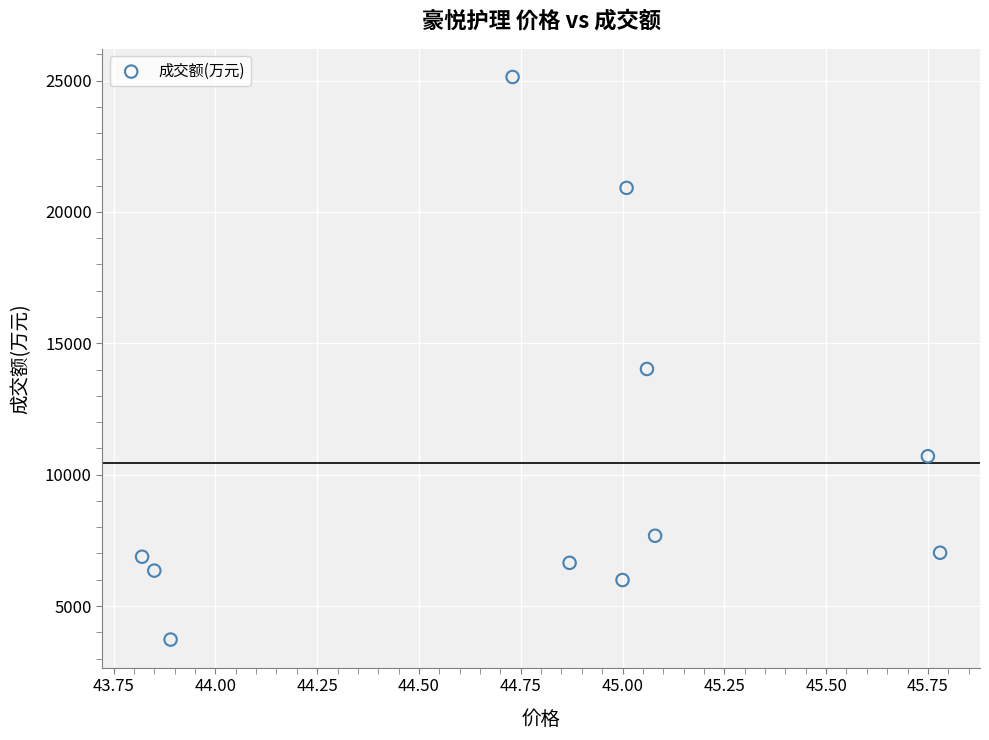

What is the range of Y values (max minus min)?

21415